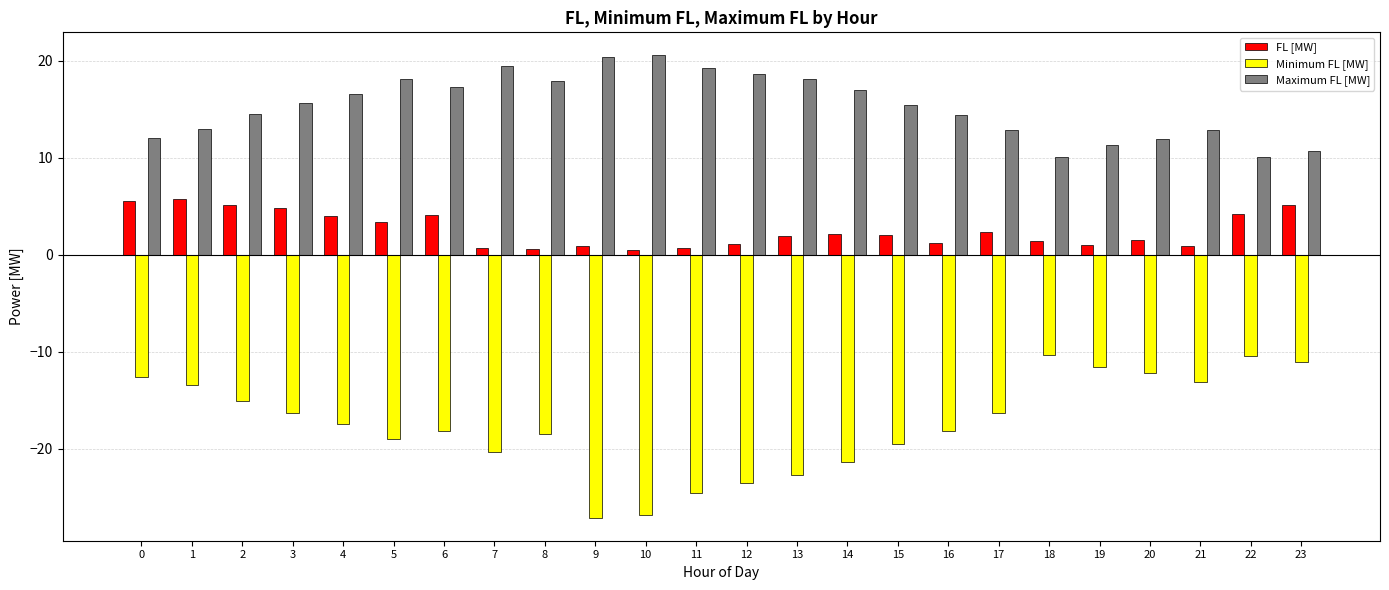

Which series has the largest total across all categories?

Maximum FL [MW]